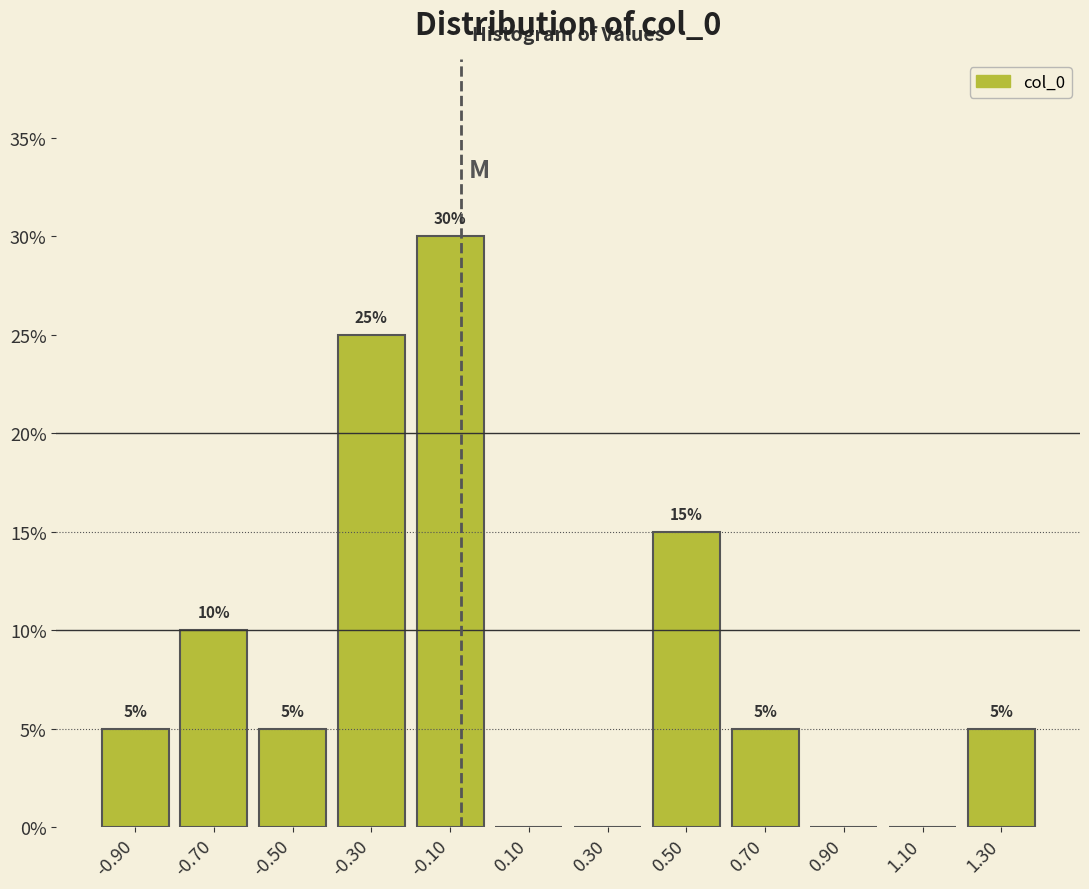

Over which range of the x-axis is the bar tallest?

-0.2 to 0.0